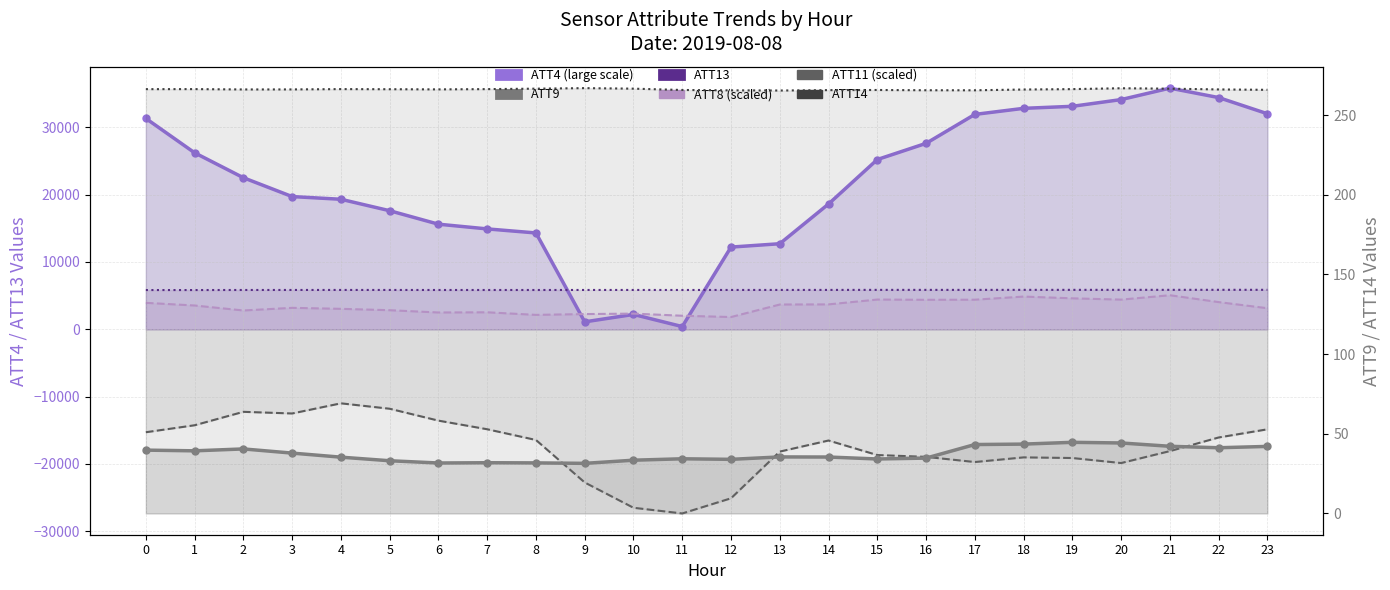

What is the sum of all ATT8 (scaled) values?

81417.4